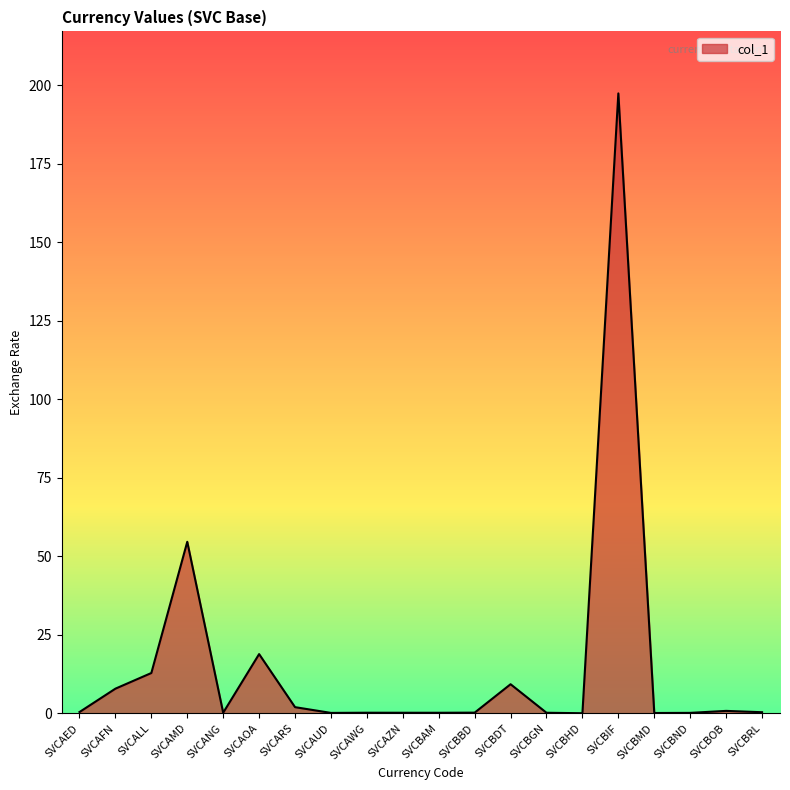

How many lines are shown in the chart?

1